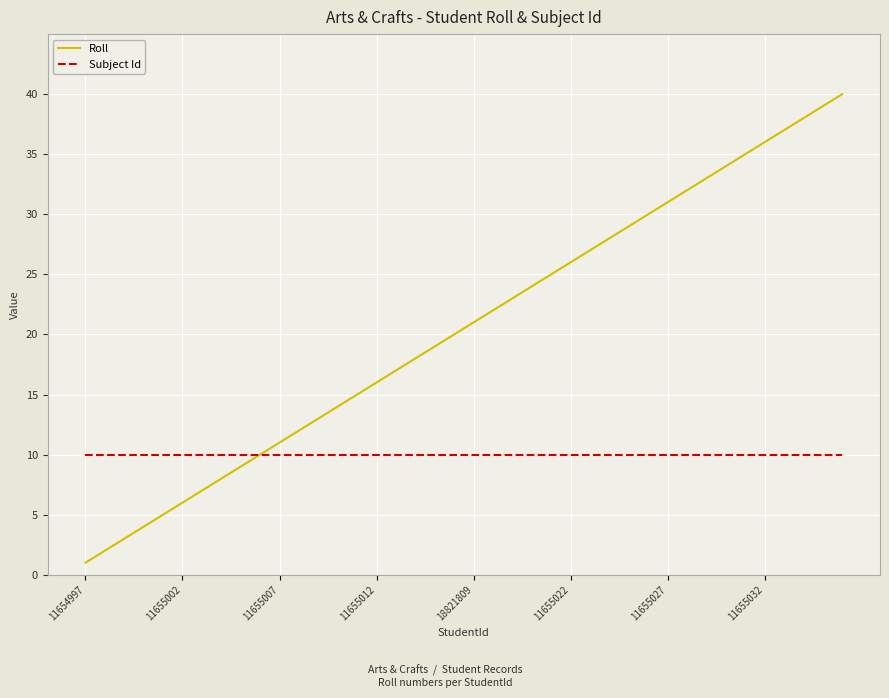

Which series has the largest total across all categories?

Roll